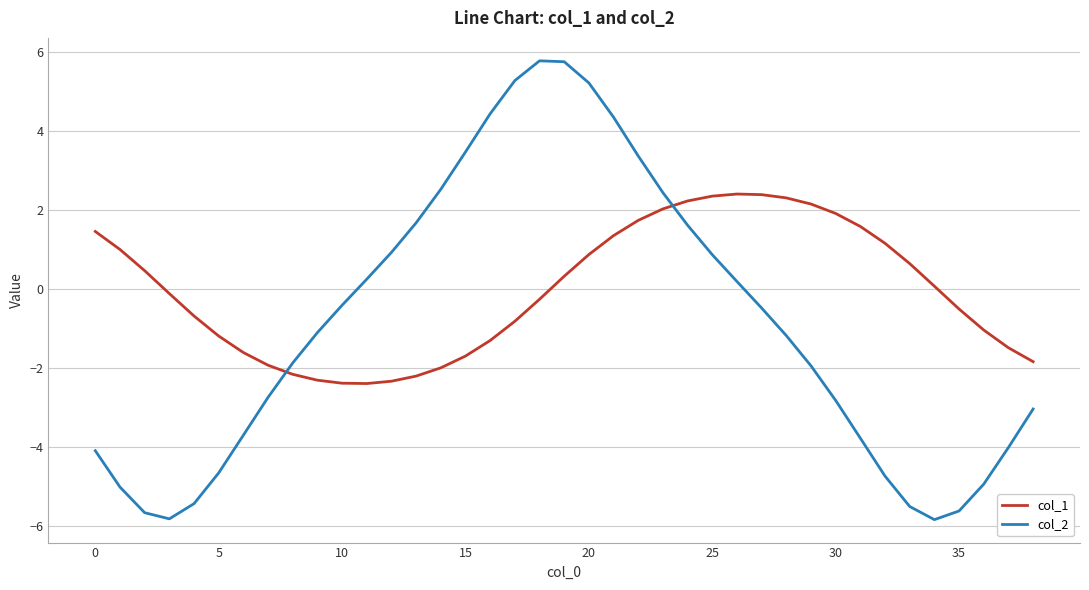

What is the minimum value for col_2?

-5.8